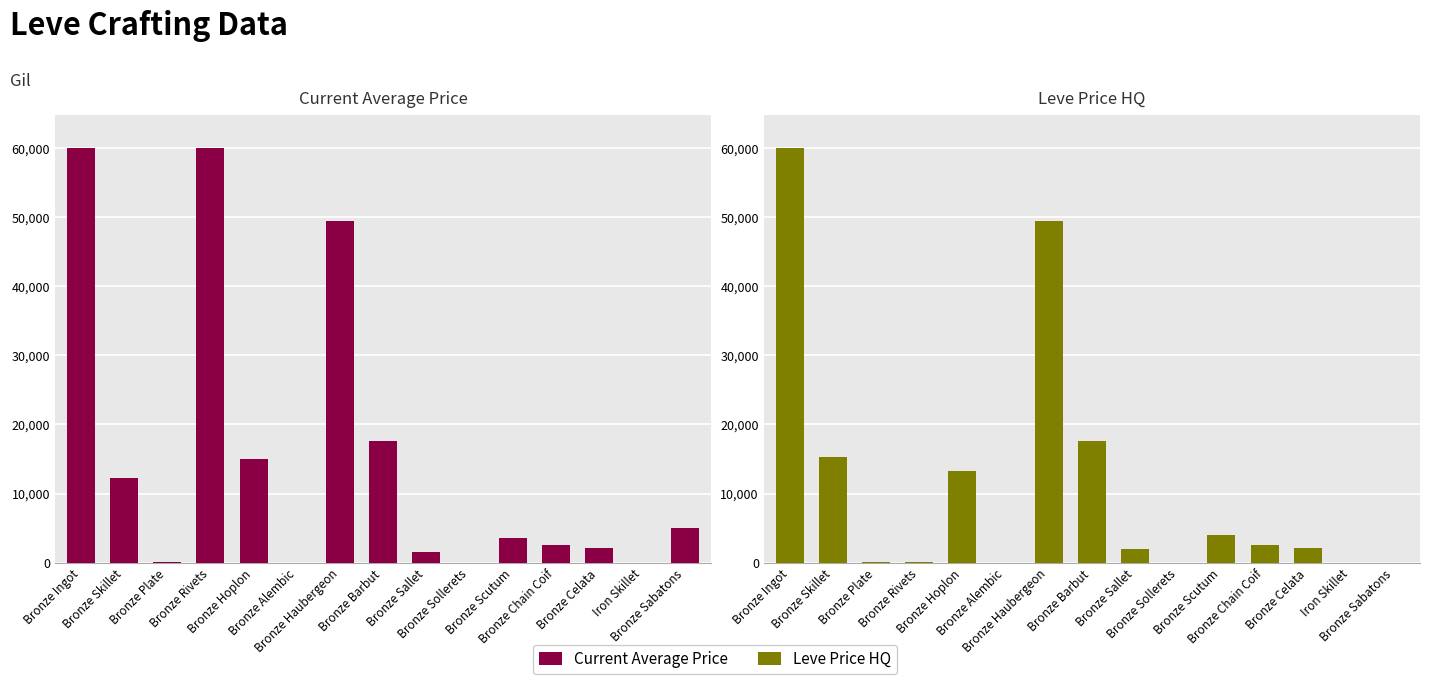

What is the highest value of the Leve Price HQ series?

60000.0